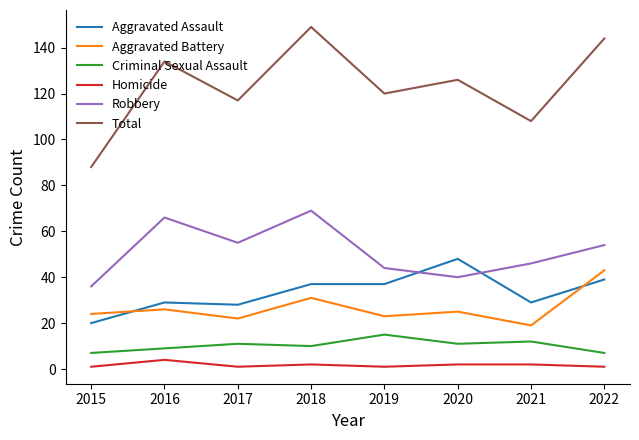

What is the highest value of the Criminal Sexual Assault series?

15